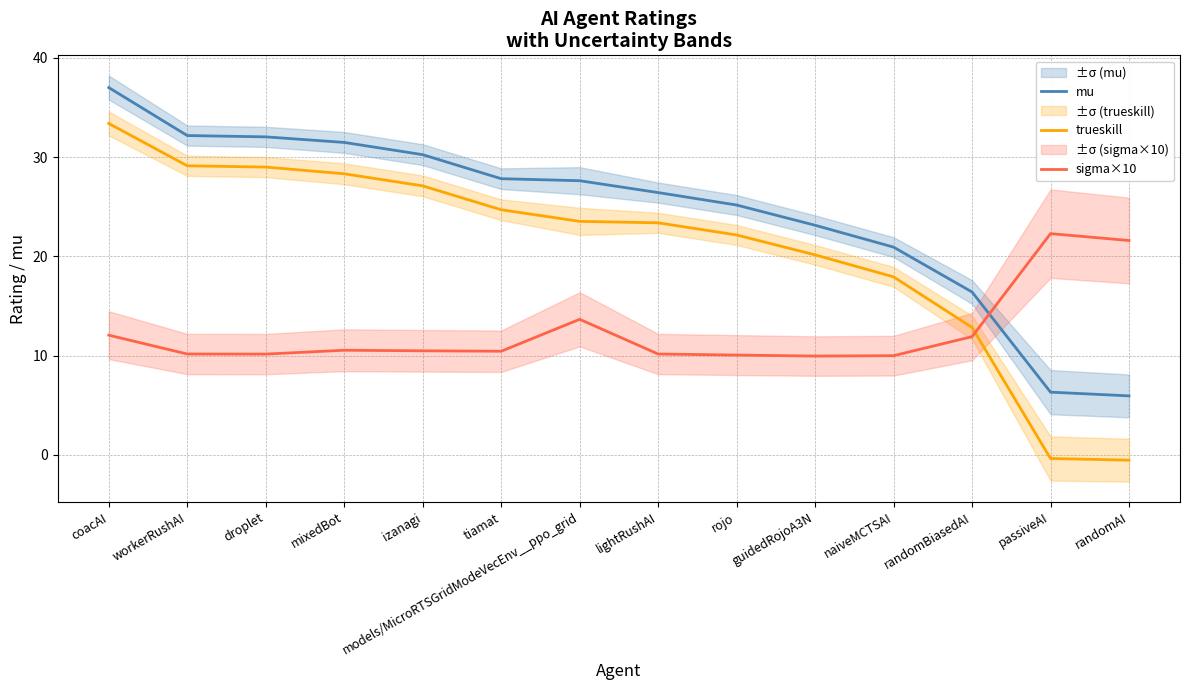

True or false: trueskill has a value of 43.8 at izanagi.

False